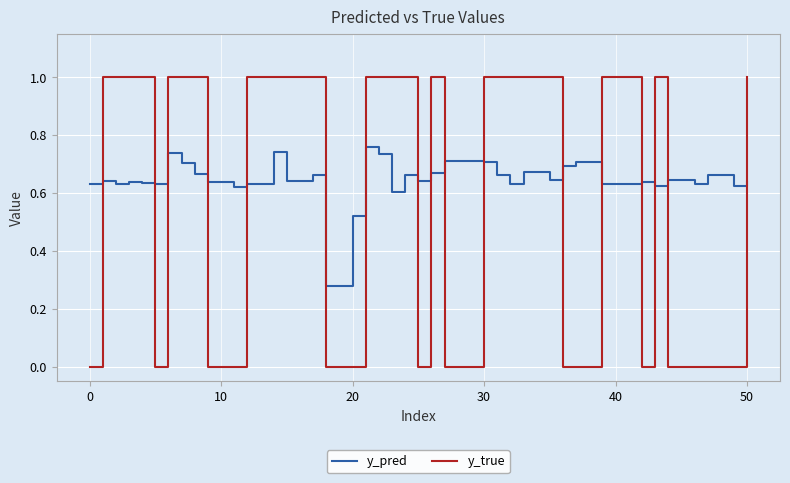

What is the greatest value displayed?

1.0